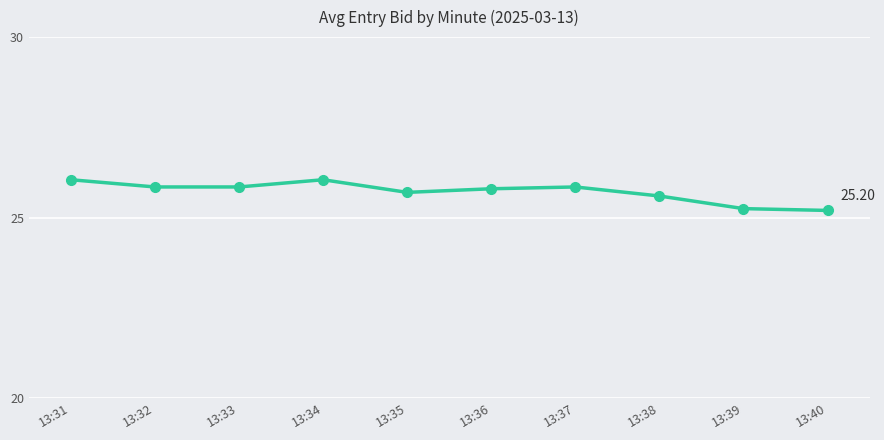

True or false: the data has more than 0 interior local peaks.

True